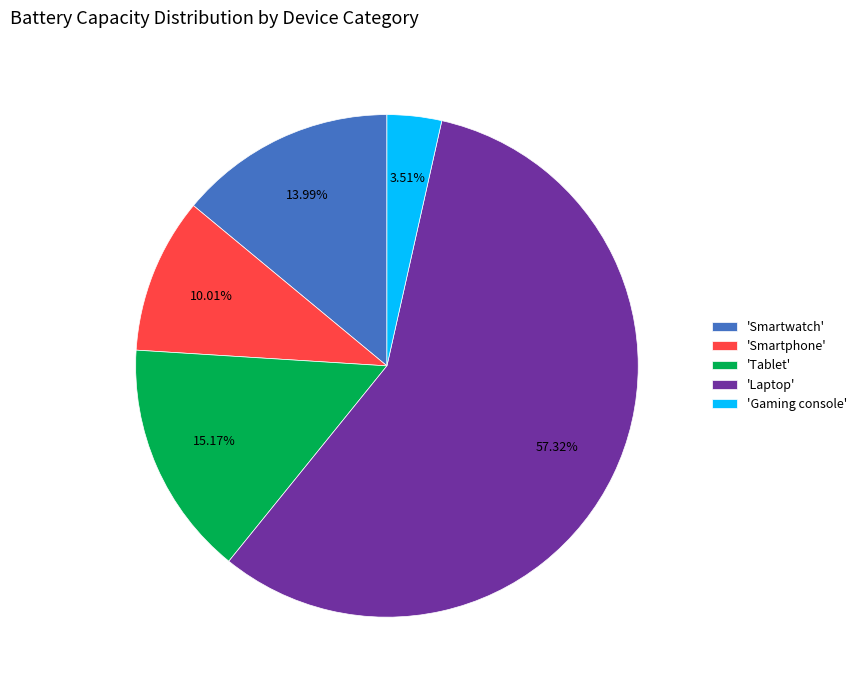

How many segments does this pie chart have?

5